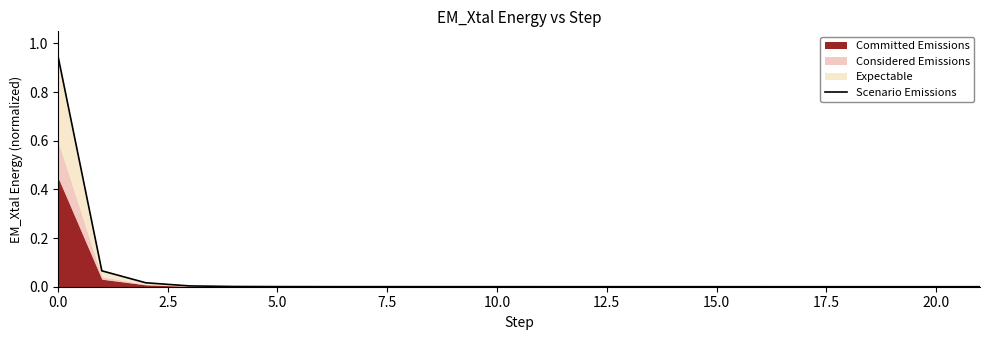

Count the number of values greater than 0.

19